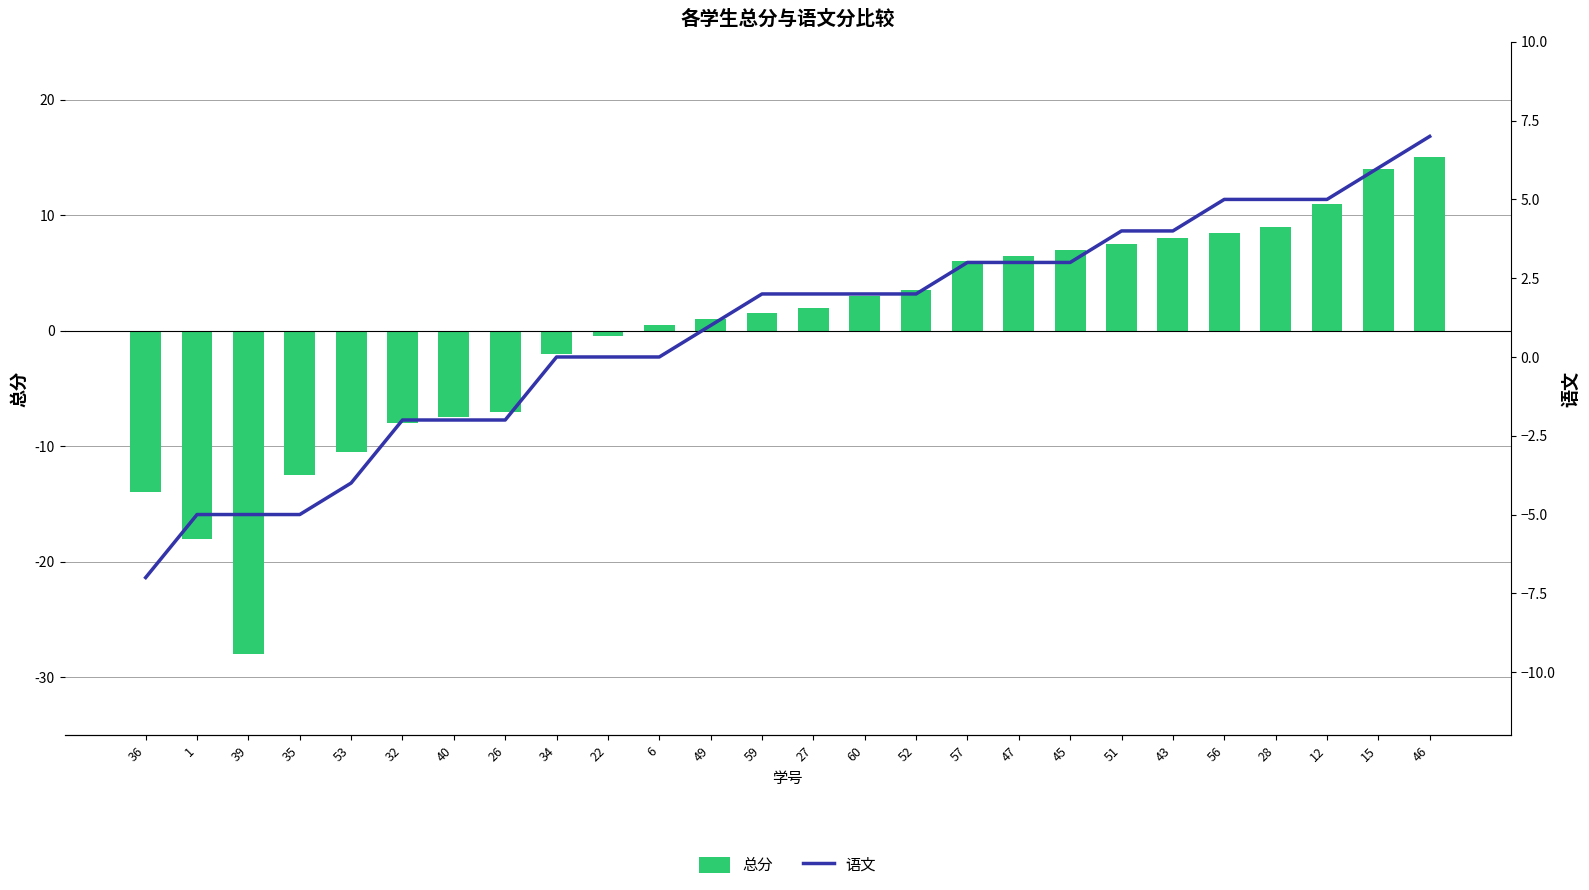

What are all the series names shown in the legend?

总分, 语文